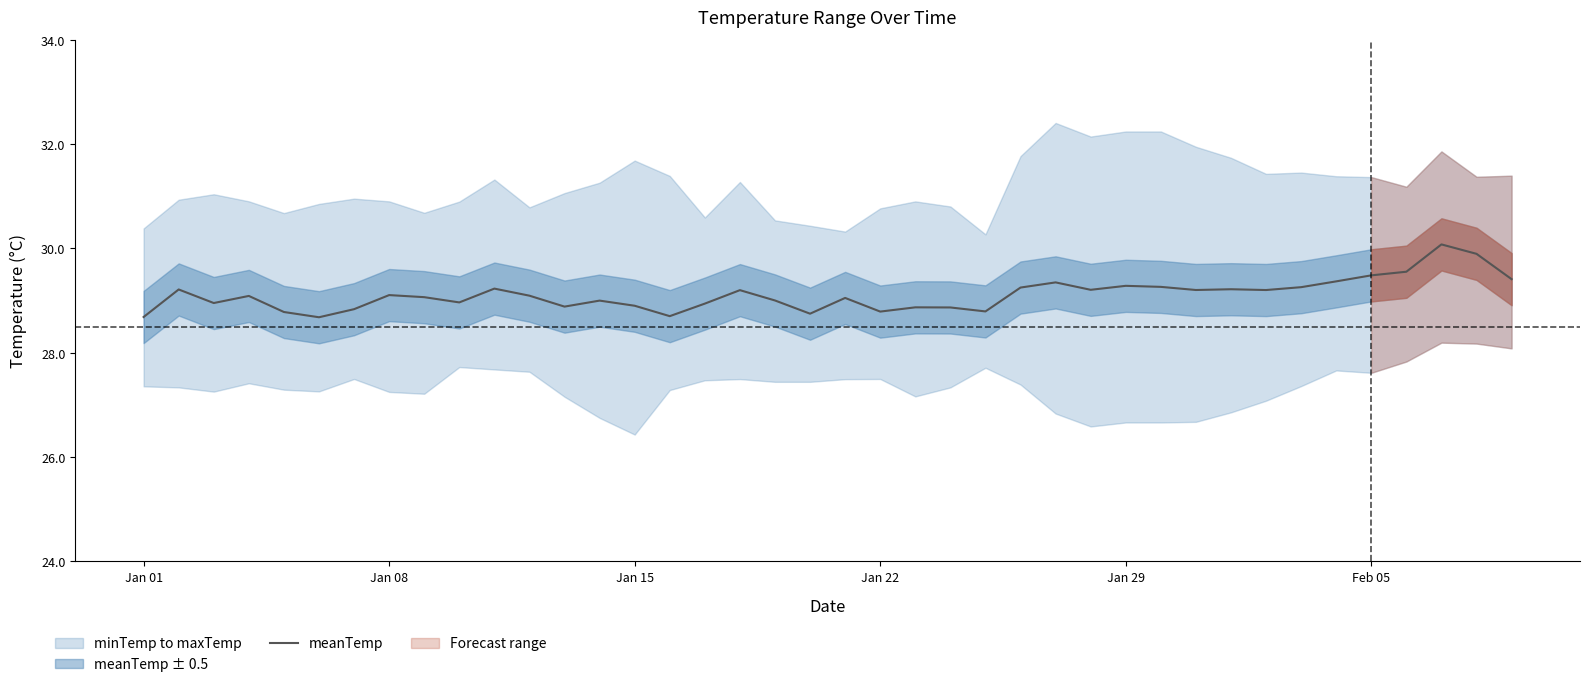

Count the number of values greater than 29.

24